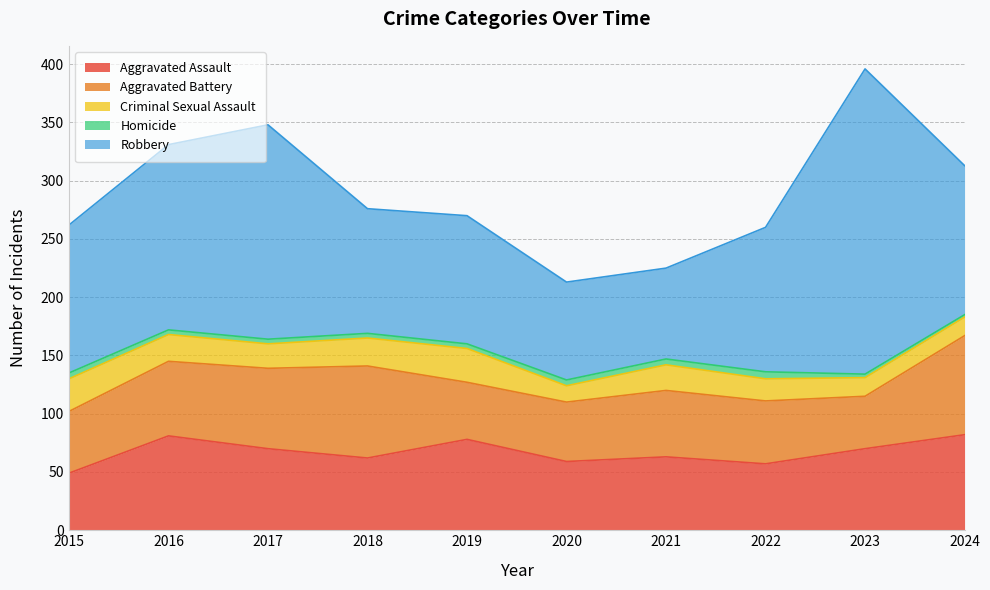

Reading left to right, extract all data points from this chart.

Aggravated Assault: 2015=49	2016=81	2017=70	2018=62	2019=78	2020=59	2021=63	2022=57	2023=70	2024=82
Aggravated Battery: 2015=53	2016=64	2017=69	2018=79	2019=49	2020=51	2021=57	2022=54	2023=45	2024=85
Criminal Sexual Assault: 2015=28	2016=23	2017=21	2018=24	2019=29	2020=14	2021=22	2022=19	2023=16	2024=16
Homicide: 2015=5	2016=4	2017=4	2018=4	2019=4	2020=5	2021=5	2022=6	2023=3	2024=2
Robbery: 2015=127	2016=159	2017=184	2018=107	2019=110	2020=84	2021=78	2022=124	2023=262	2024=128